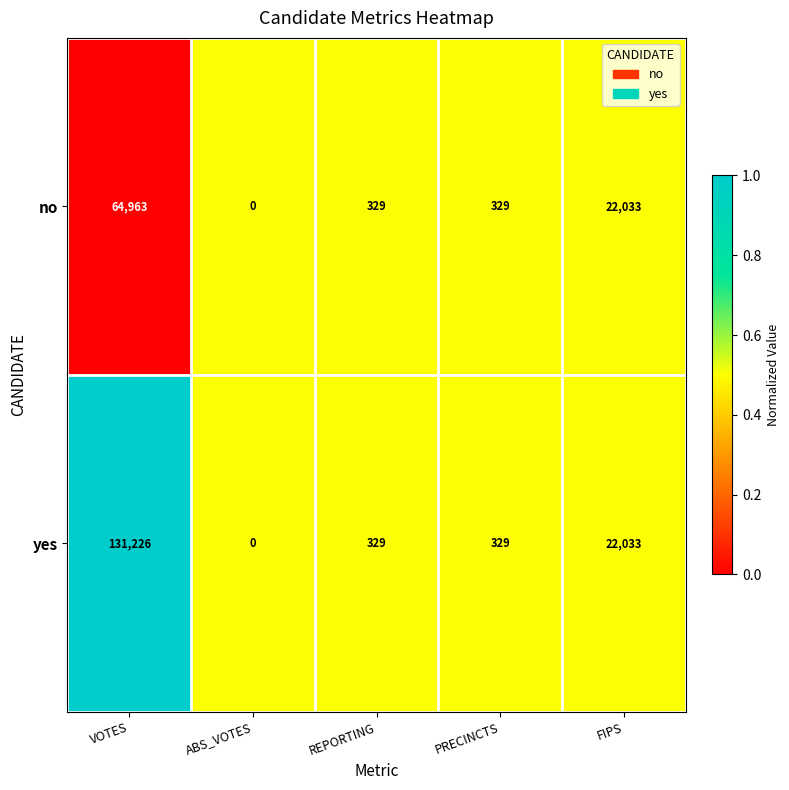

The value of no at VOTES is 64963. True or false?

True